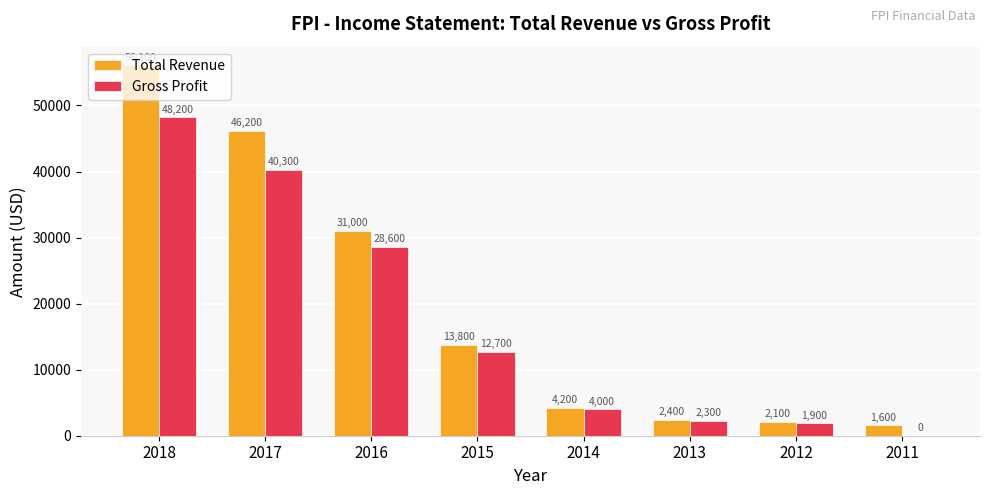

Which series changed the most between 2015 and 2014?

Total Revenue